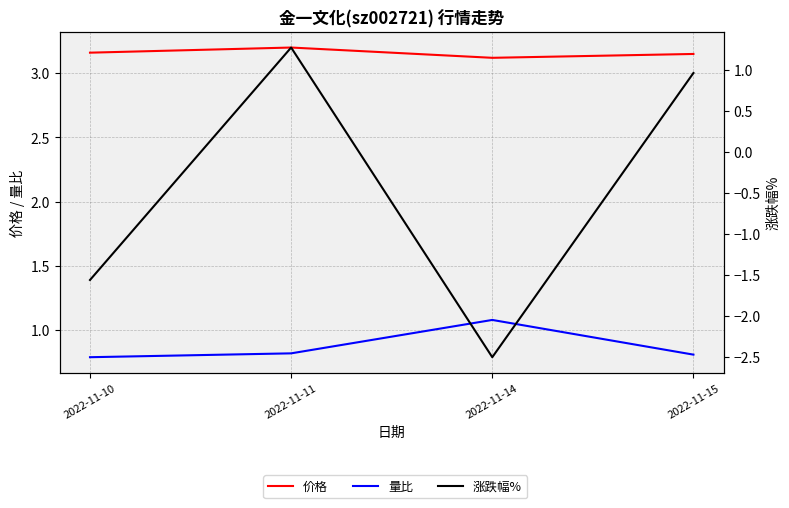

List the series in order of their peak value, highest first.

价格, 涨跌幅%, 量比